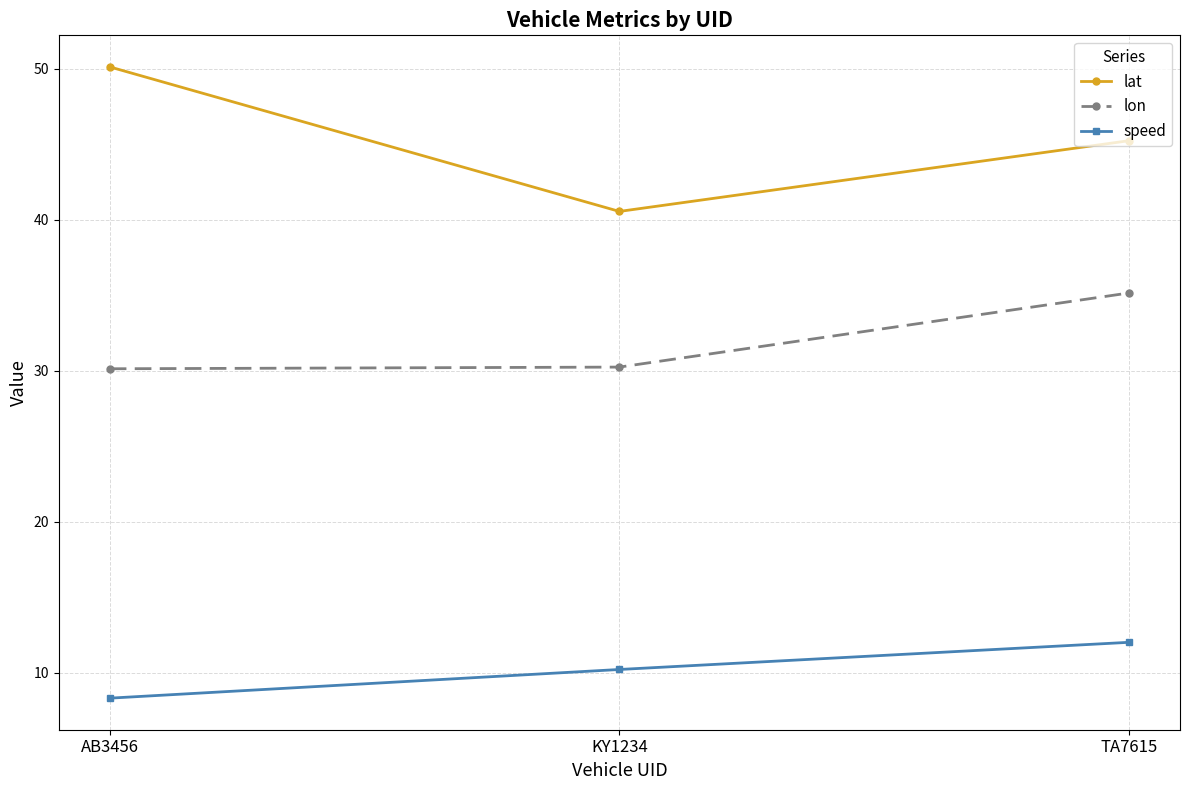

What is the average value of the lon series?

31.8